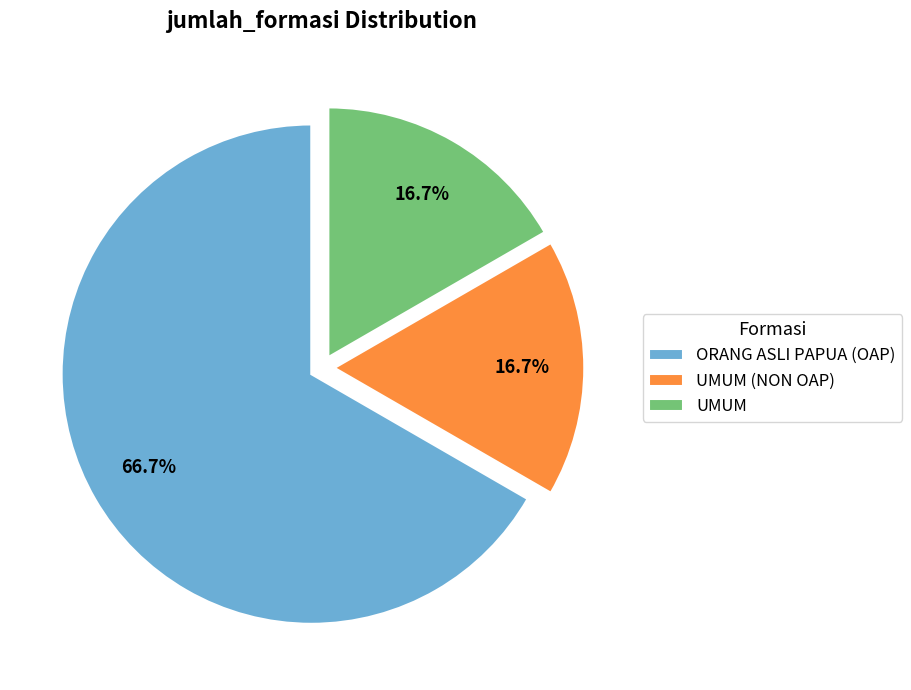

Combined, what portion of the pie is ORANG ASLI PAPUA (OAP) and UMUM?

83.3%